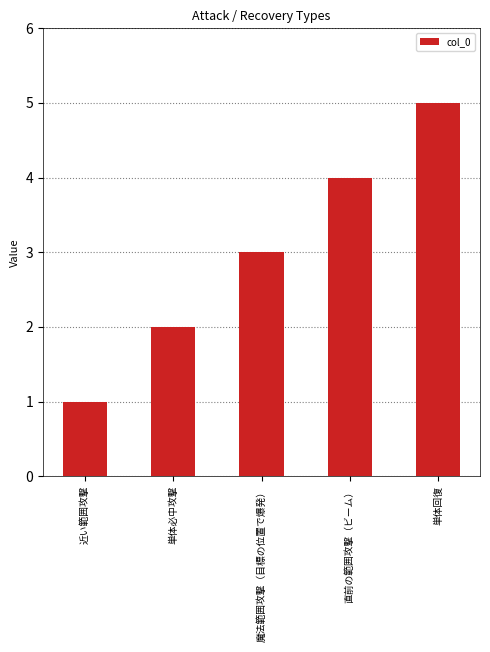

What is the maximum value shown in the chart?

5